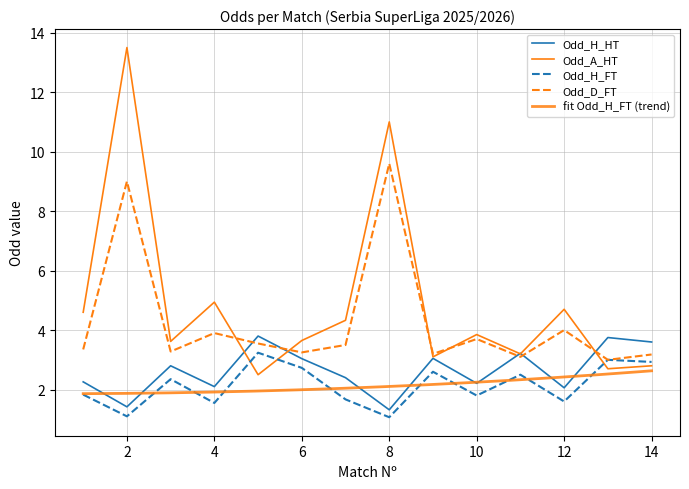

What is the difference between the second highest and second lowest values in the Odd_A_HT series?

8.3